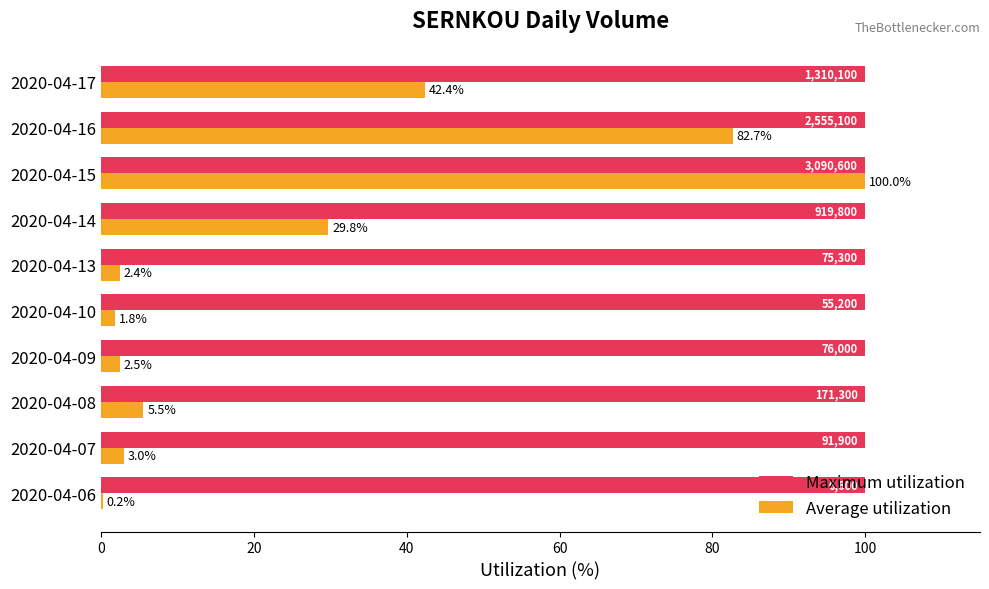

What is the greatest value displayed?

100.0